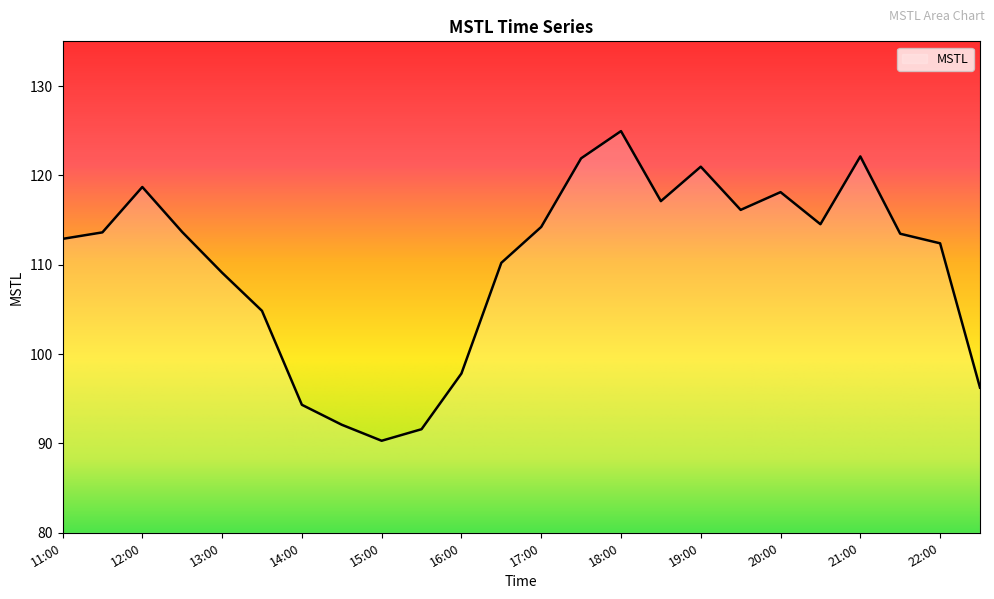

What is the maximum value shown in the chart?

125.0